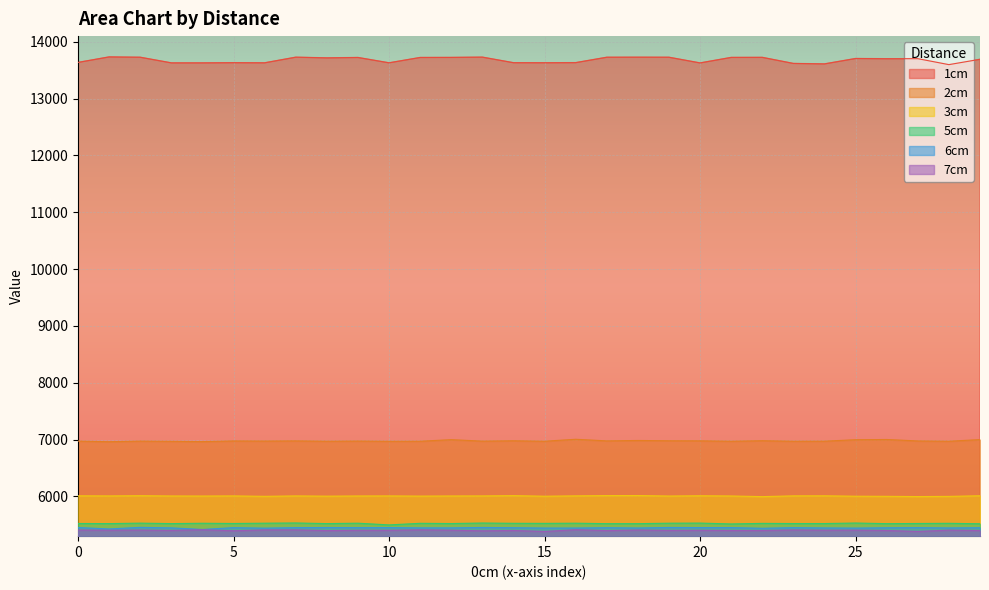

True or false: 3cm and 5cm cross at least once.

False